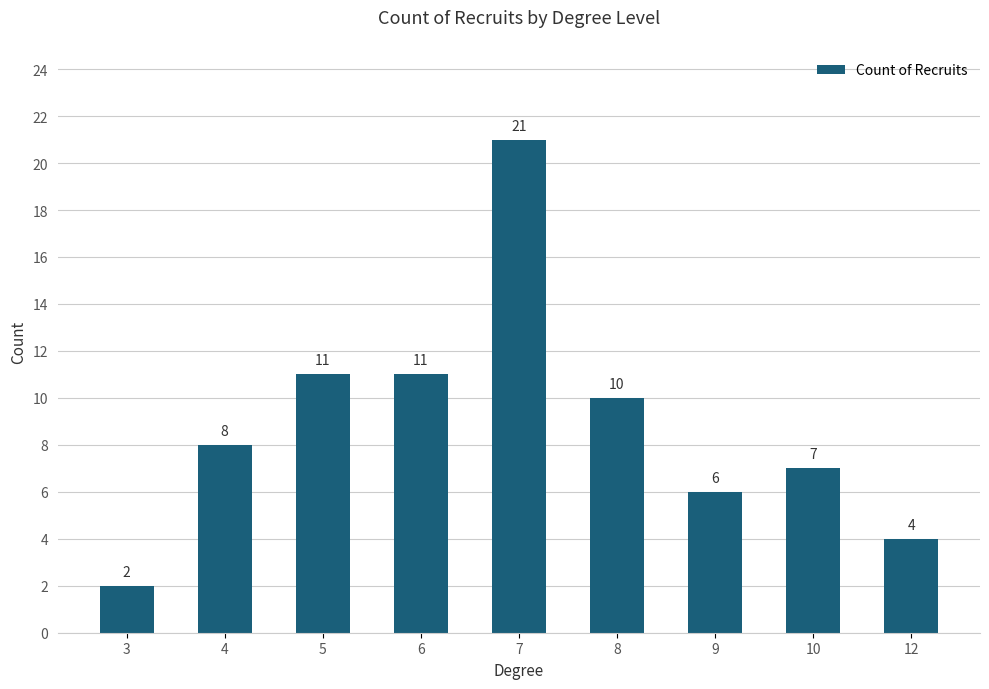

True or false: the data shows 3 at 3.

False